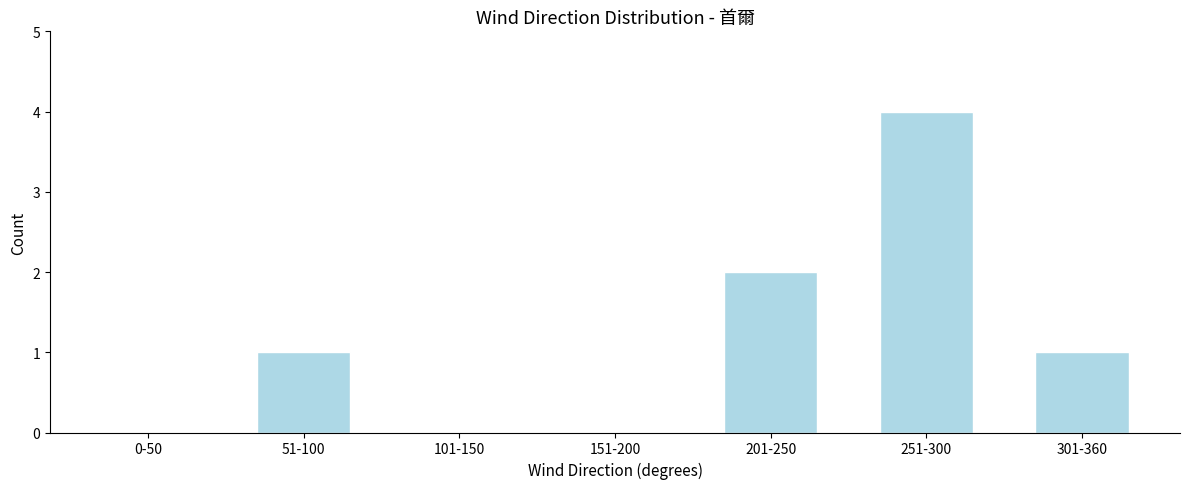

Reading left to right, list all the values displayed in this chart.

0-50=0	51-100=1	101-150=0	151-200=0	201-250=2	251-300=4	301-360=1